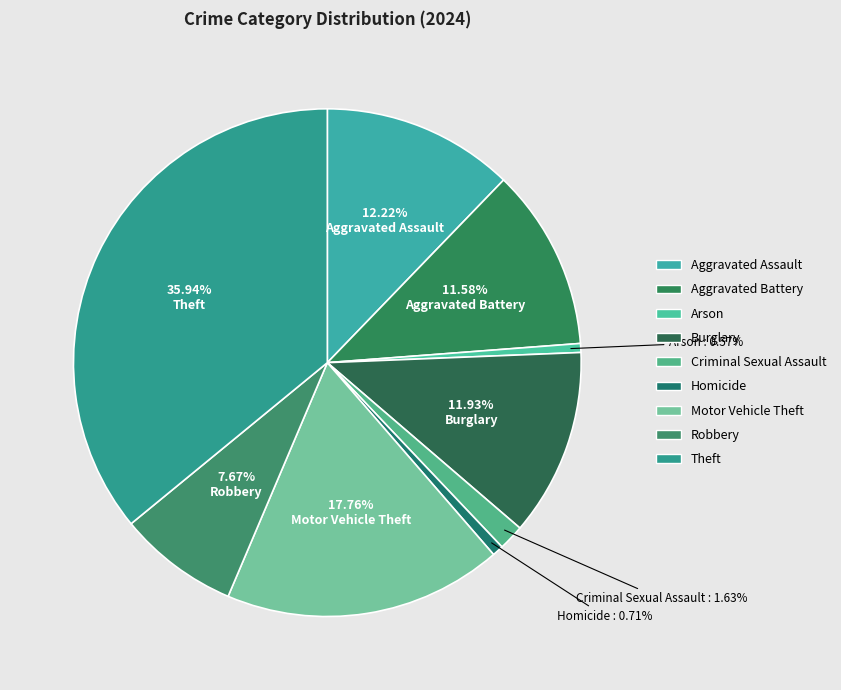

To the nearest percent, what is the average slice percentage?

11%